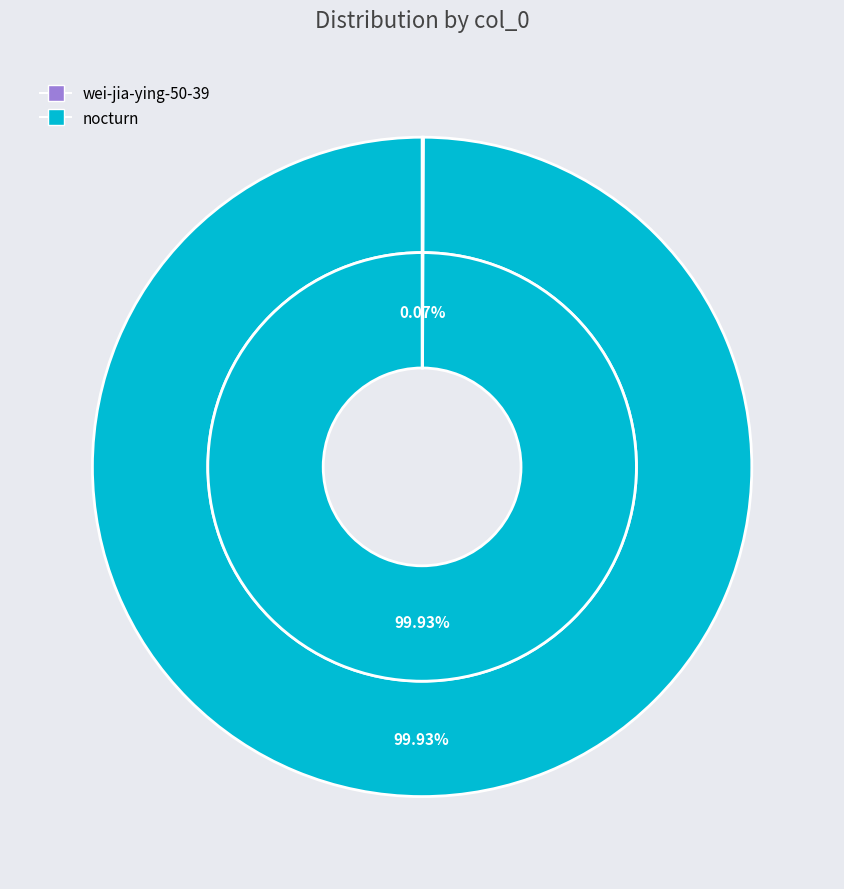

Rank the categories by value from lowest to highest.

wei-jia-ying-50-39, nocturn